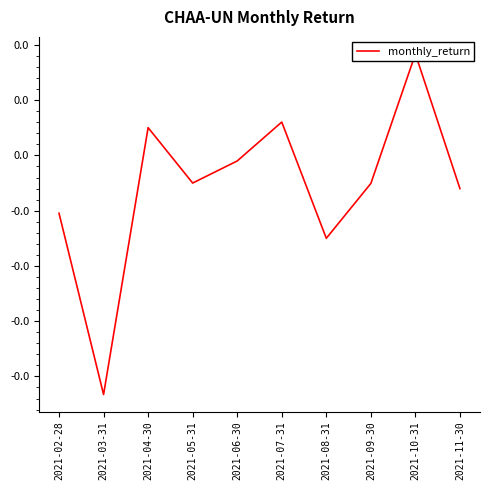

At which label is the value closest to 0?

2021-06-30